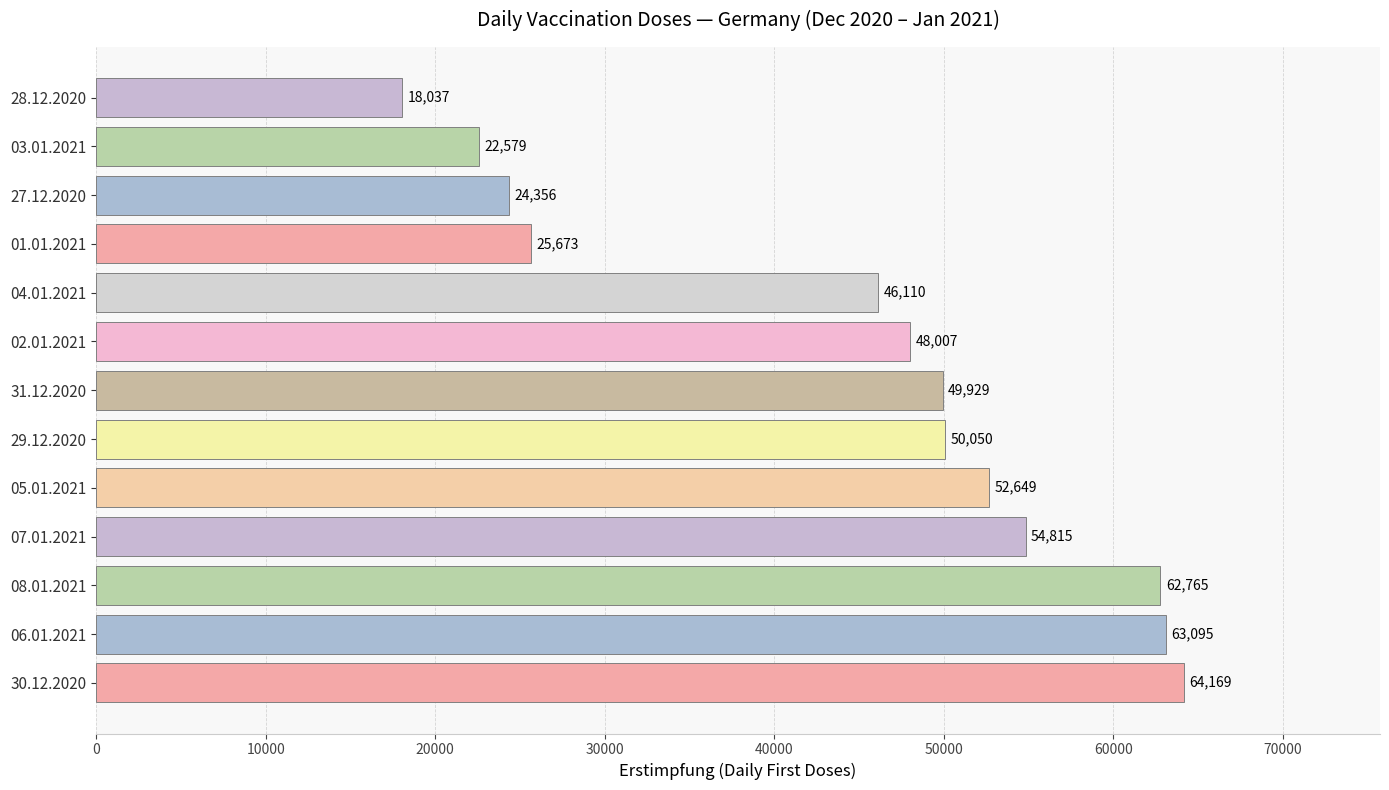

Are the bars grouped side by side (vs. stacked)?

No